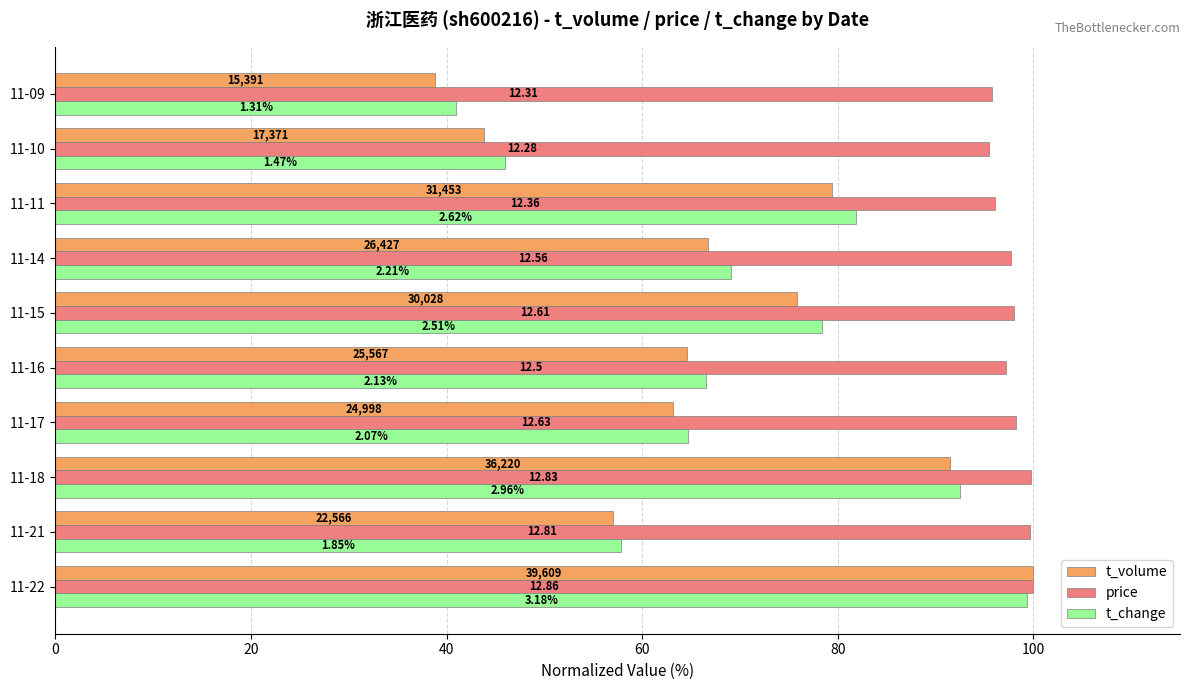

What are all the series names shown in the legend?

t_volume, price, t_change